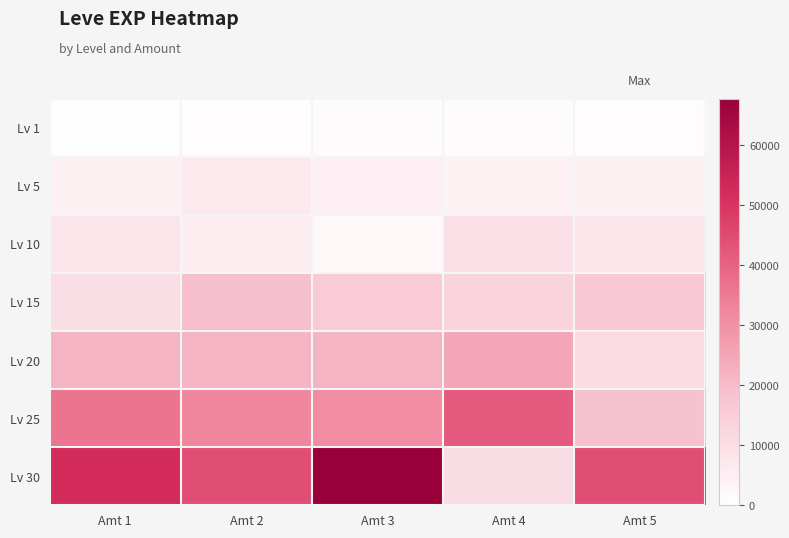

Reading left to right, extract all data points from this chart.

Lv 1: Amt 1=630	Amt 2=900	Amt 3=1160	Amt 4=1160	Amt 5=900
Lv 5: Amt 1=4660	Amt 2=6840	Amt 3=5220	Amt 4=4410	Amt 5=4660
Lv 10: Amt 1=8430	Amt 2=5330	Amt 3=2230	Amt 4=9990	Amt 5=8430
Lv 15: Amt 1=10100	Amt 2=18910	Amt 3=15980	Amt 4=13040	Amt 5=16920
Lv 20: Amt 1=21600	Amt 2=21600	Amt 3=21600	Amt 4=24710	Amt 5=10970
Lv 25: Amt 1=36390	Amt 2=32460	Amt 3=30820	Amt 4=41630	Amt 5=18490
Lv 30: Amt 1=52220	Amt 2=44230	Amt 3=67730	Amt 4=10740	Amt 5=44230